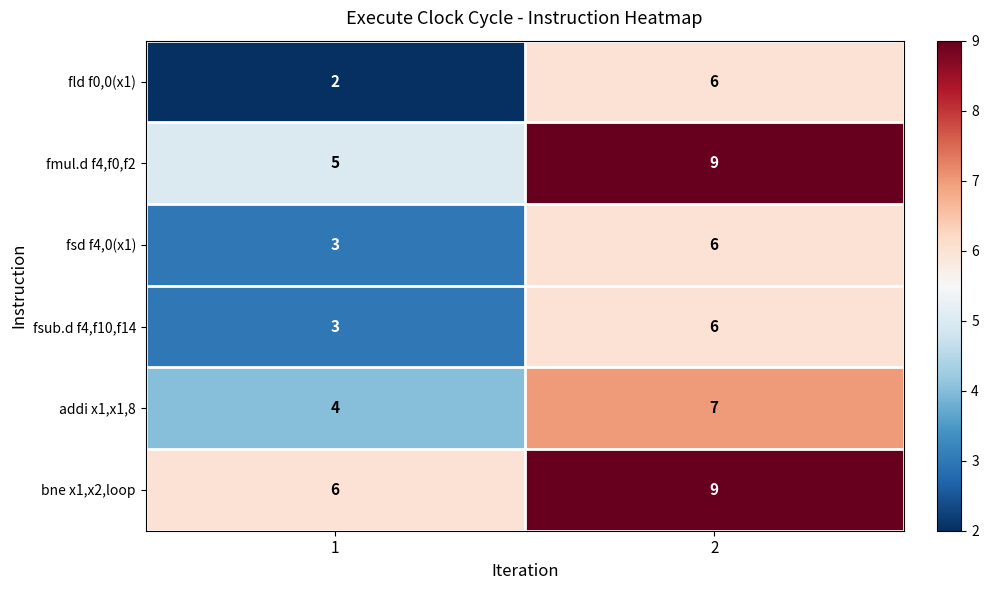

Is it true that fld f0,0(x1) equals 11 at 2?

False